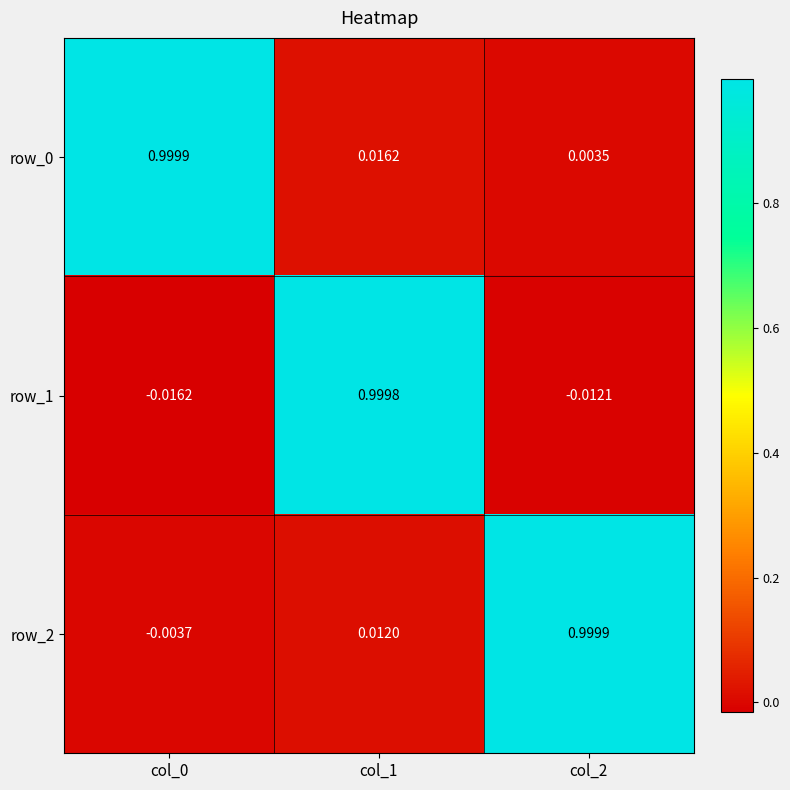

Which series has the largest range (max minus min)?

row_1